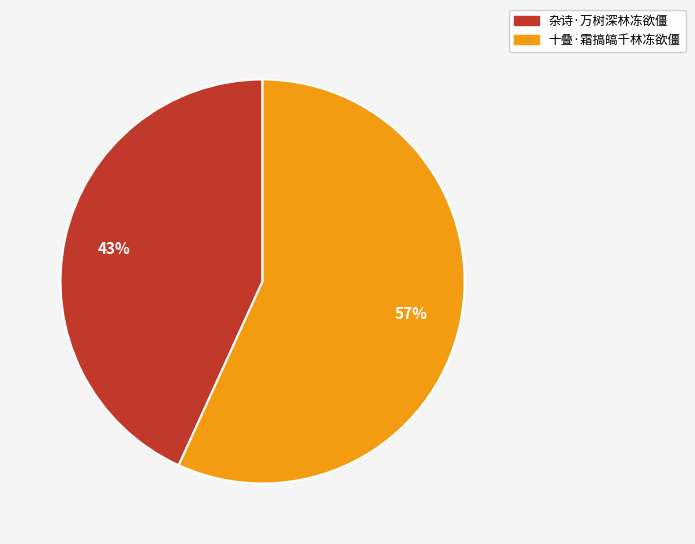

Does 十叠·霜搞皜千林冻欲僵 account for over 50% of the chart?

Yes